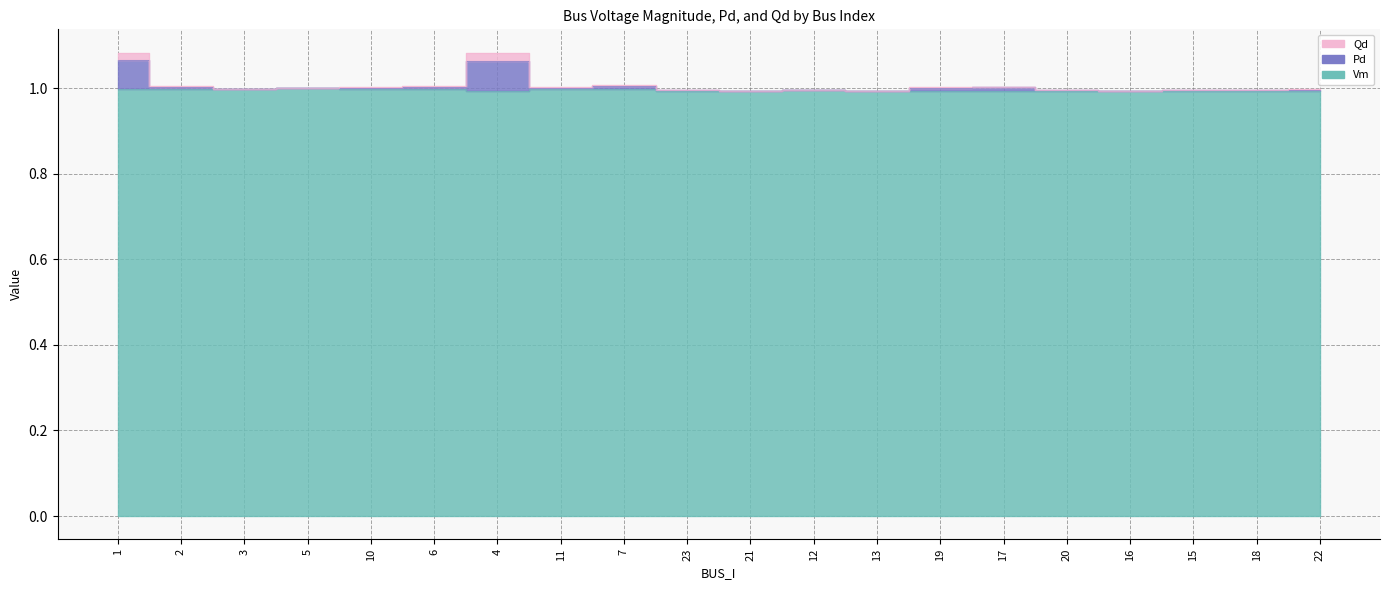

At which label does Pd reach its peak?

1